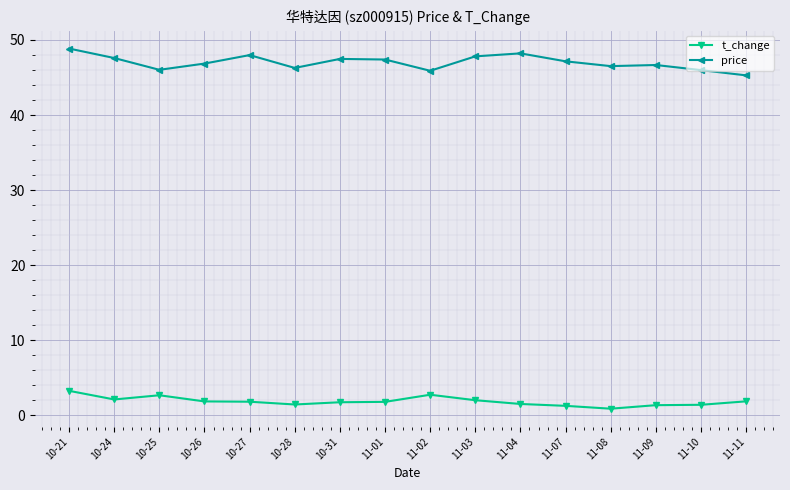

What is the minimum value for price?

45.3